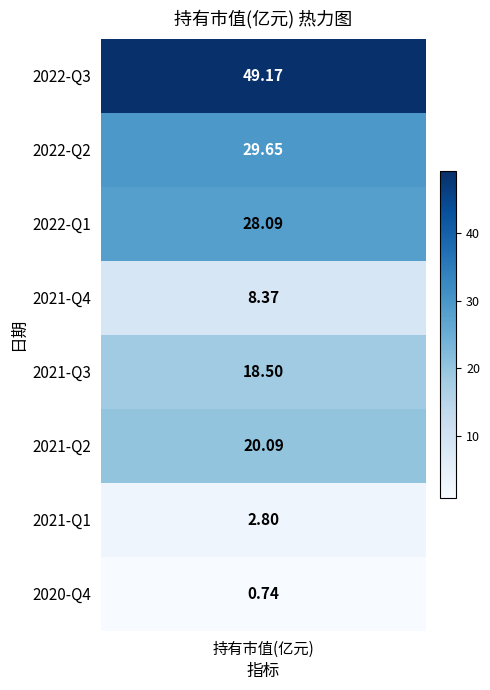

What is the sum of the values at 2021-Q2 and 2022-Q1?

48.2